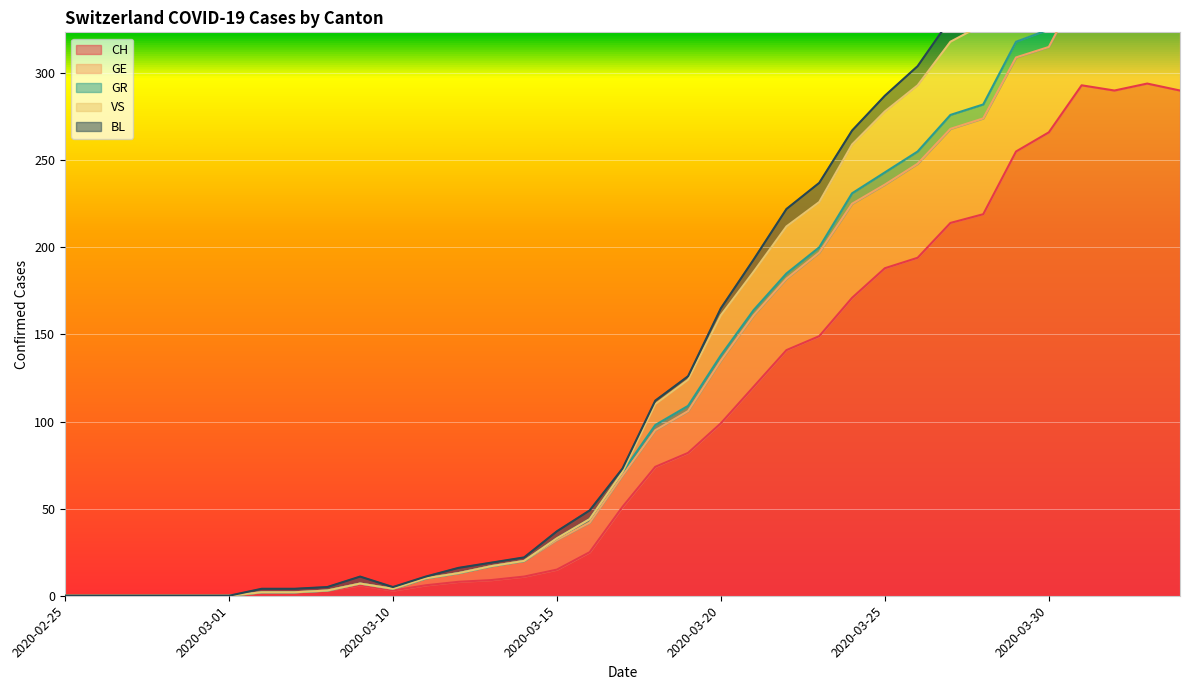

True or false: GR and VS cross at least once.

False